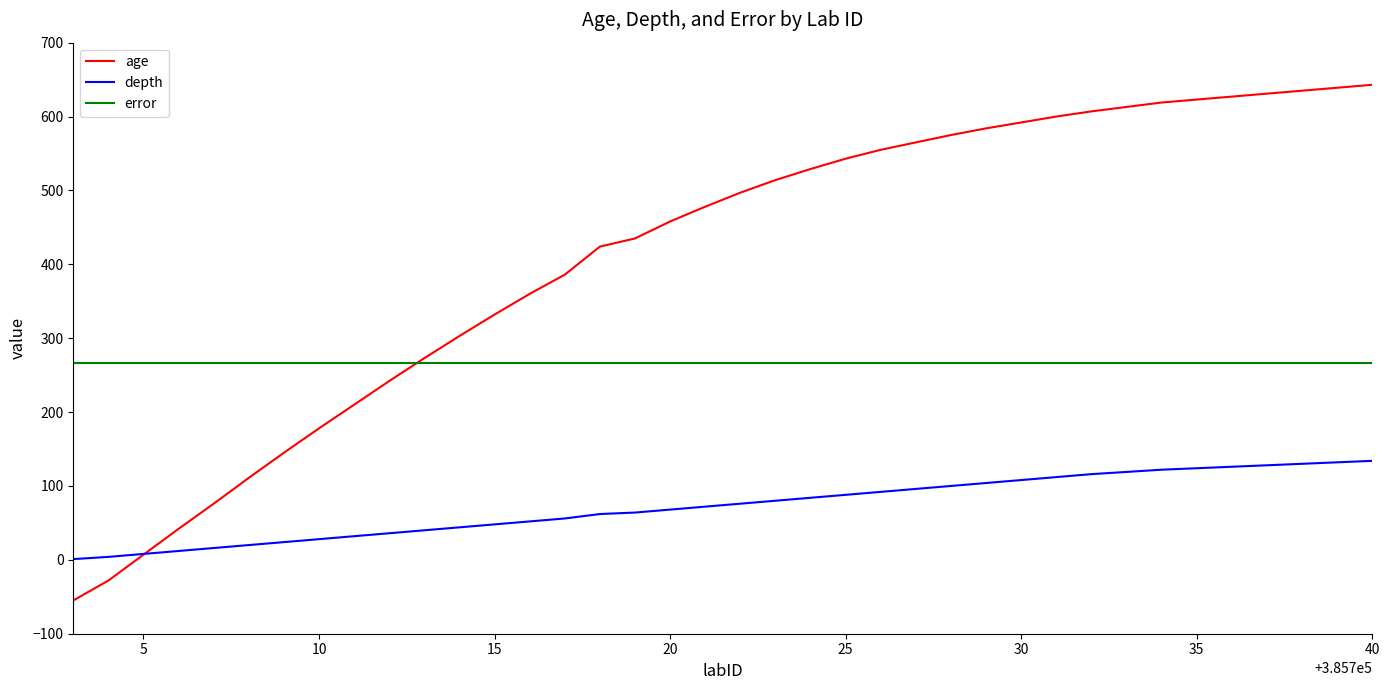

What is the smallest value displayed?

-55